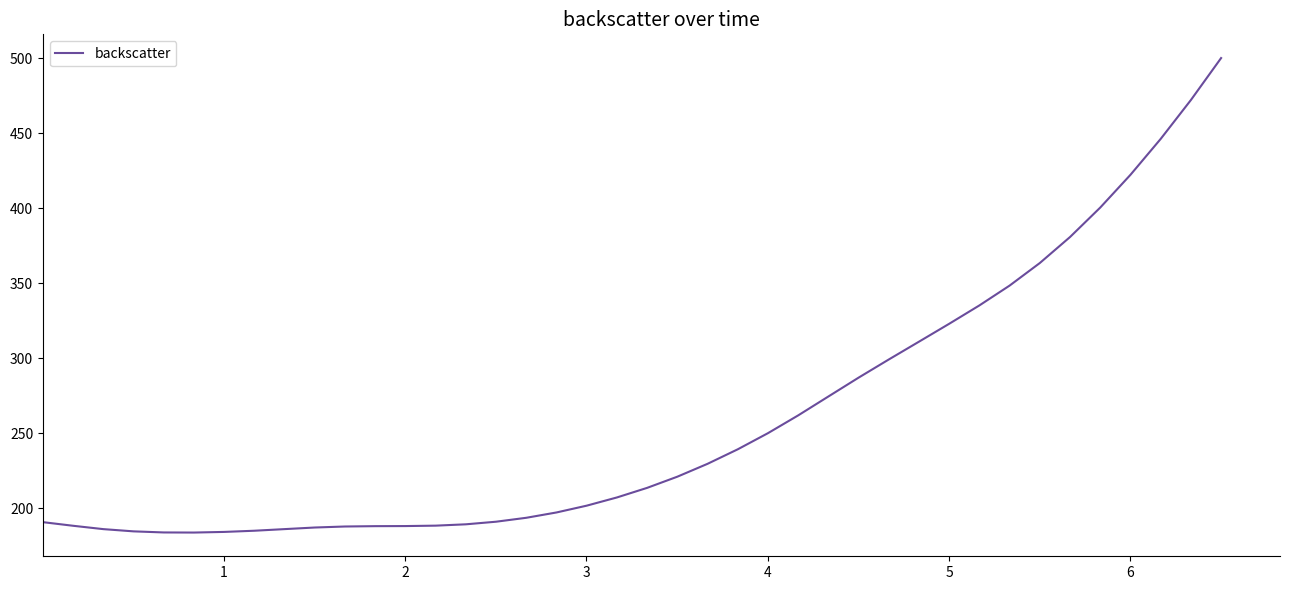

What is the maximum value shown in the chart?

500.3